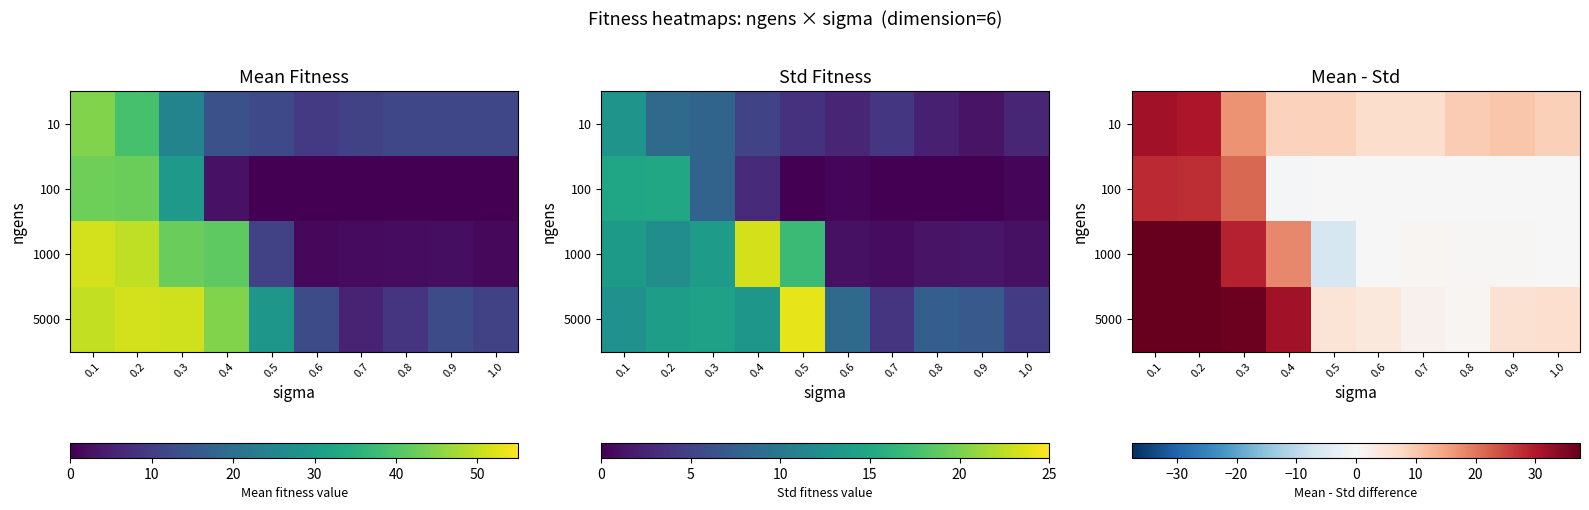

At which label does 100 first exceed 0?

0.1